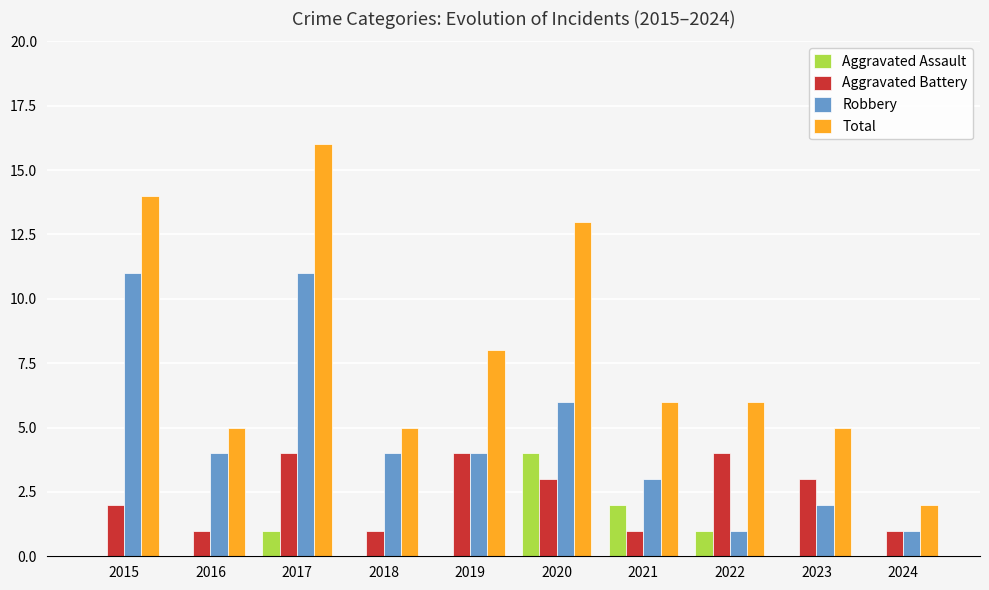

What is the sum of the Total values at 2024 and 2021?

8